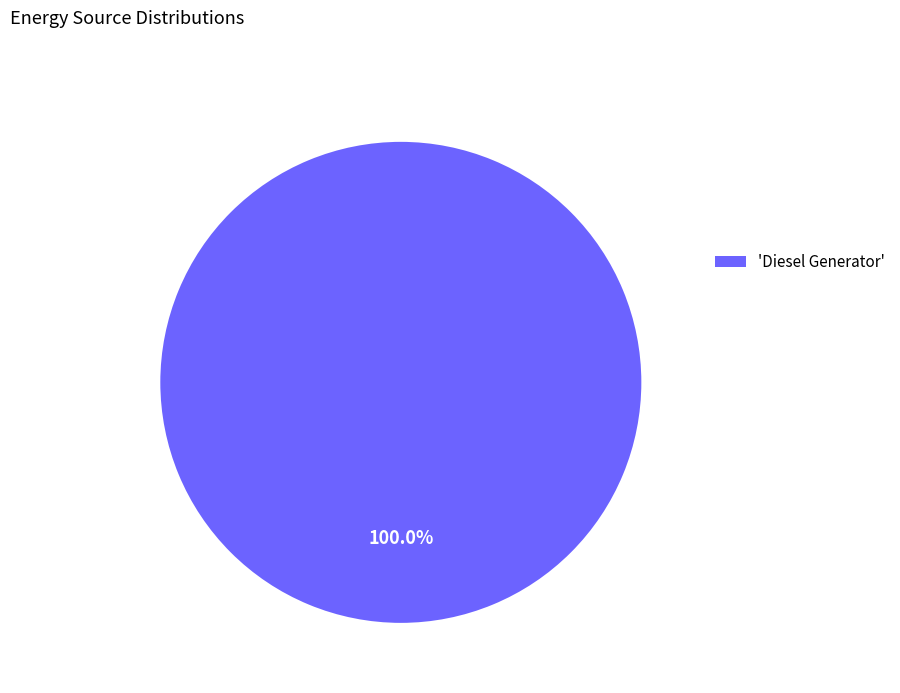

Rank the categories by value from lowest to highest.

'Diesel Generator'